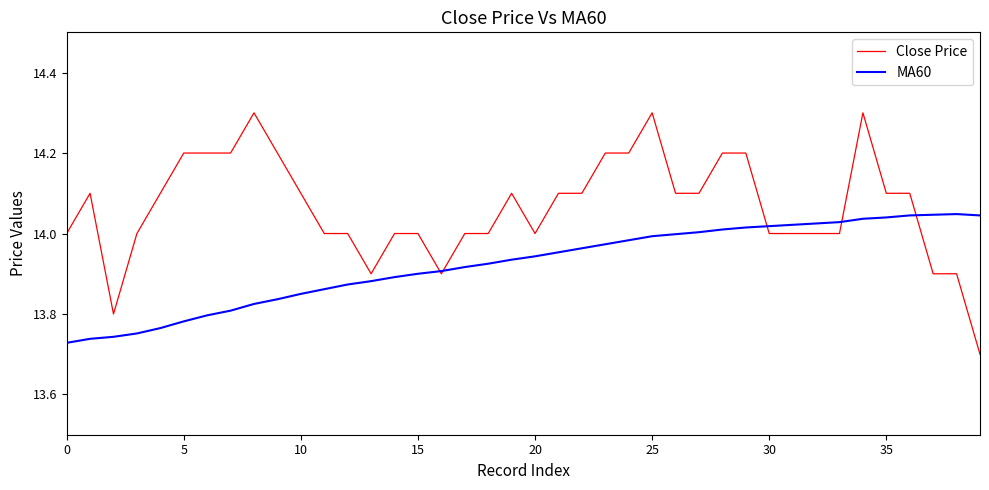

True or false: Close Price has more than 0 points higher than both neighbors.

True